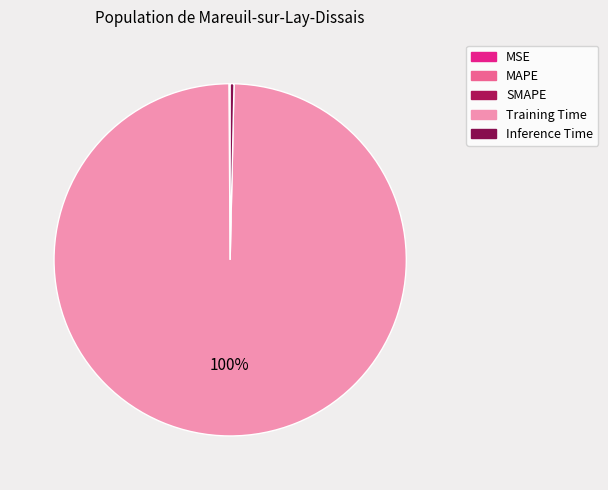

How much of the chart is everything except SMAPE?

99.9%